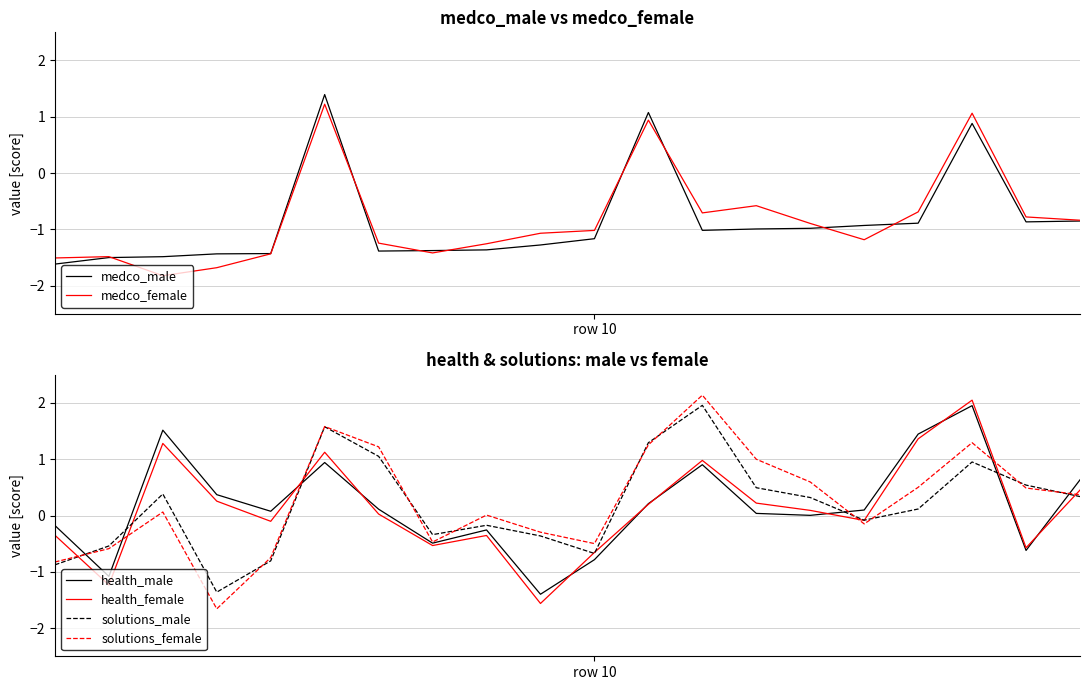

What is the difference between the highest and lowest values at 19?

1.5